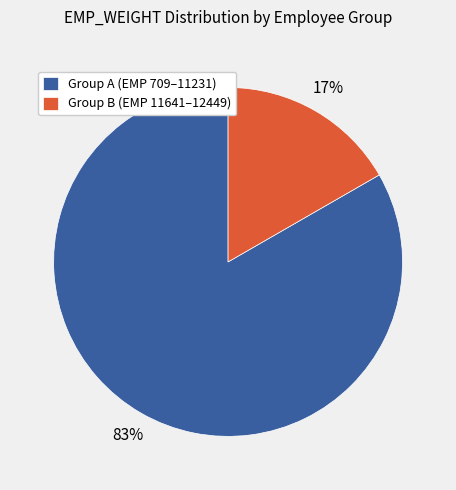

To the nearest percent, what percentage of the pie is Group A (EMP 709–11231)?

83%